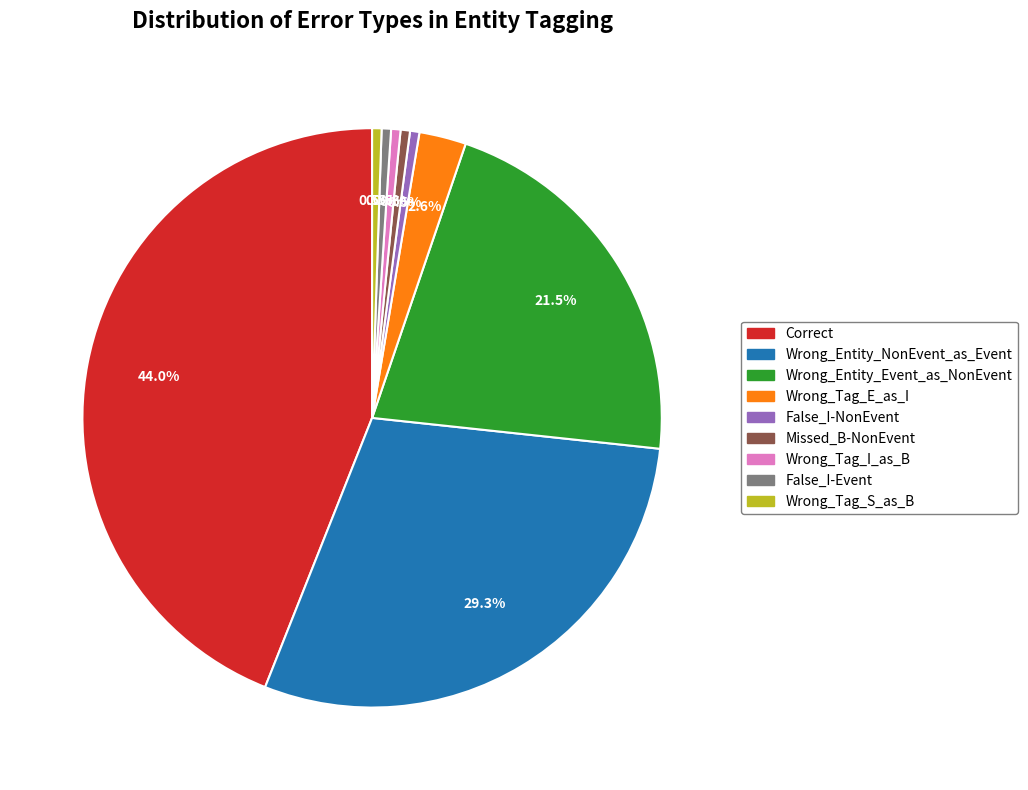

What is the ratio of the value at Wrong_Tag_I_as_B to the value at False_I-Event?

1.0